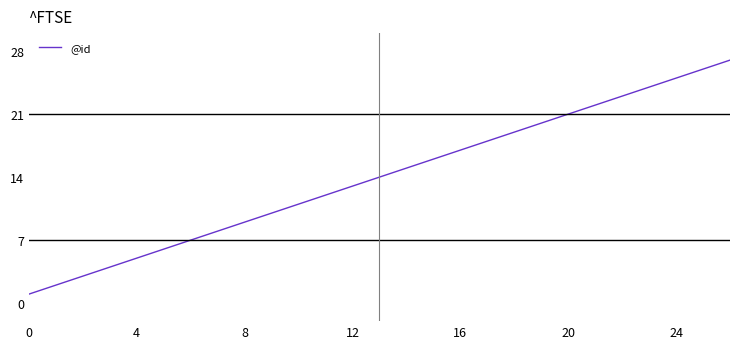

What is the maximum value shown in the chart?

27